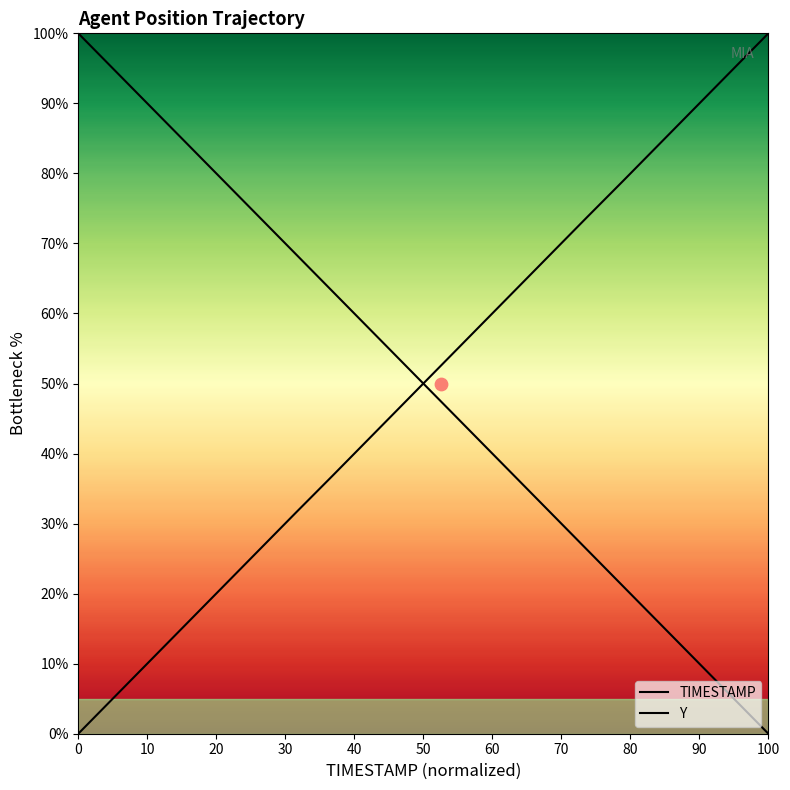

Is the value of TIMESTAMP at 40 greater than the value of Y at 14?

Yes